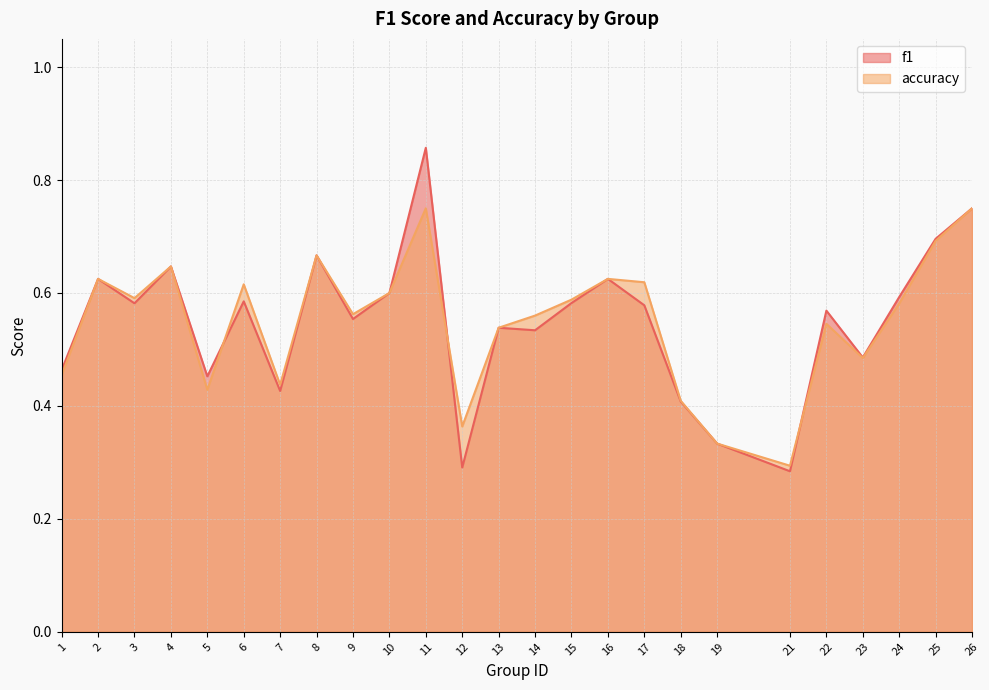

At which category does f1 reach its first local valley?

3